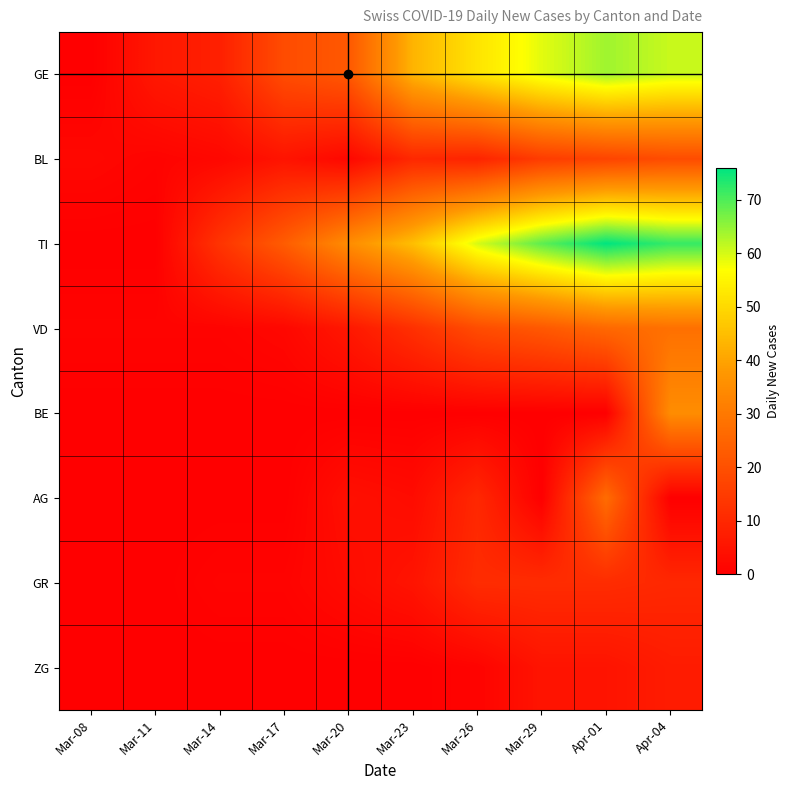

Reading right to left, what are all the values shown in this chart?

GE: Apr-04=61	Apr-01=64	Mar-29=59	Mar-26=52	Mar-23=43	Mar-20=22	Mar-17=19	Mar-14=8	Mar-11=6	Mar-08=0
BL: Apr-04=19	Apr-01=17	Mar-29=15	Mar-26=9	Mar-23=10	Mar-20=2	Mar-17=5	Mar-14=2	Mar-11=1	Mar-08=2
TI: Apr-04=72	Apr-01=76	Mar-29=69	Mar-26=60	Mar-23=45	Mar-20=35	Mar-17=23	Mar-14=13	Mar-11=0	Mar-08=0
VD: Apr-04=28	Apr-01=26	Mar-29=22	Mar-26=19	Mar-23=12	Mar-20=6	Mar-17=2	Mar-14=1	Mar-11=1	Mar-08=1
BE: Apr-04=35	Apr-01=0	Mar-29=0	Mar-26=0	Mar-23=0	Mar-20=0	Mar-17=0	Mar-14=0	Mar-11=0	Mar-08=0
AG: Apr-04=0	Apr-01=27	Mar-29=0	Mar-26=10	Mar-23=3	Mar-20=4	Mar-17=0	Mar-14=0	Mar-11=0	Mar-08=0
GR: Apr-04=10	Apr-01=11	Mar-29=11	Mar-26=11	Mar-23=5	Mar-20=3	Mar-17=1	Mar-14=1	Mar-11=0	Mar-08=0
ZG: Apr-04=7	Apr-01=5	Mar-29=5	Mar-26=1	Mar-23=0	Mar-20=0	Mar-17=0	Mar-14=0	Mar-11=0	Mar-08=0